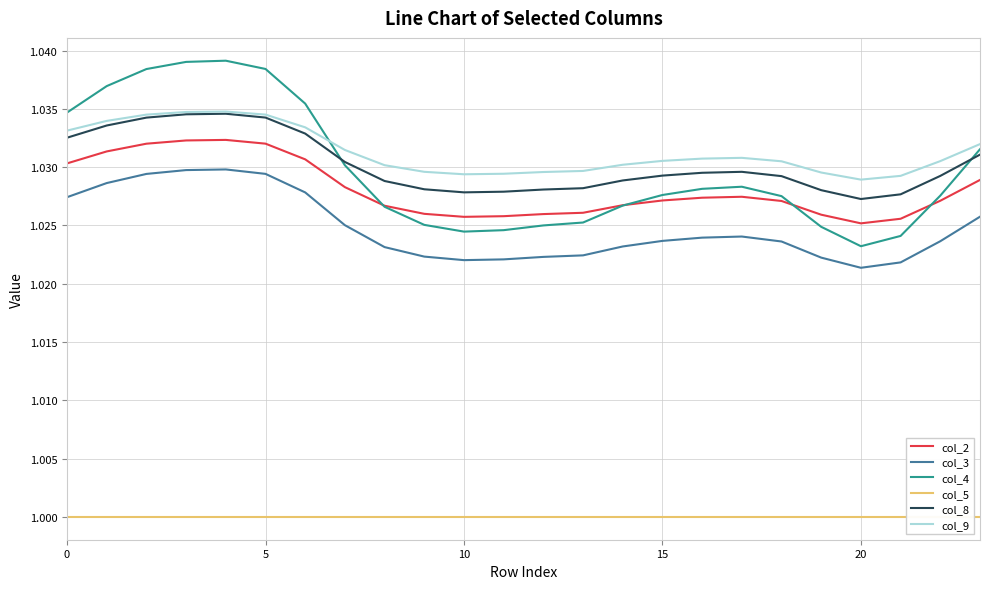

True or false: col_3 and col_4 intersect in this chart.

False